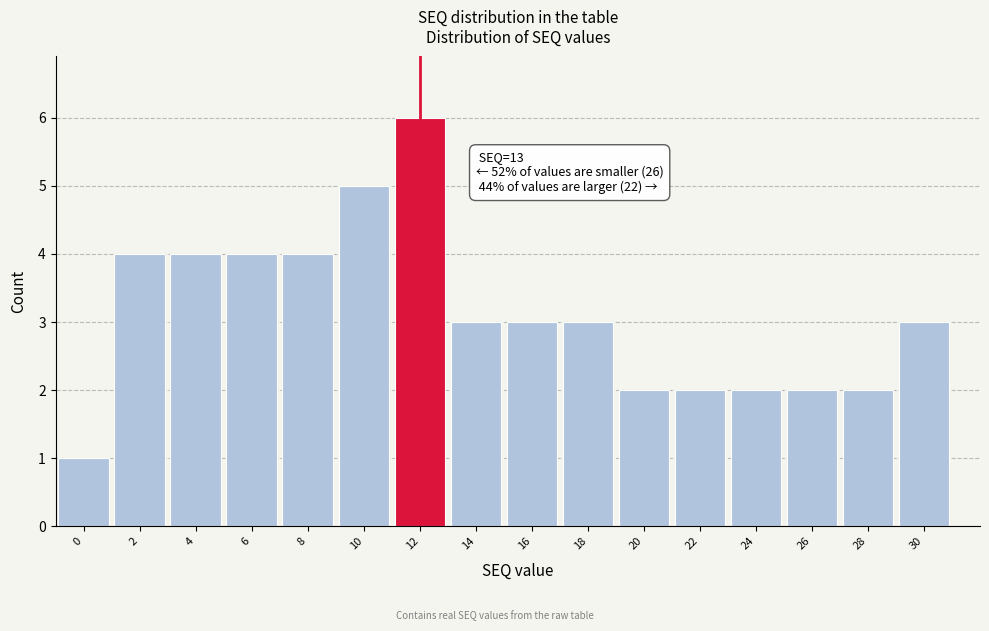

Reading left to right, extract all data points from this chart.

1	4	4	4	4	5	6	3	3	3	2	2	2	2	2	3